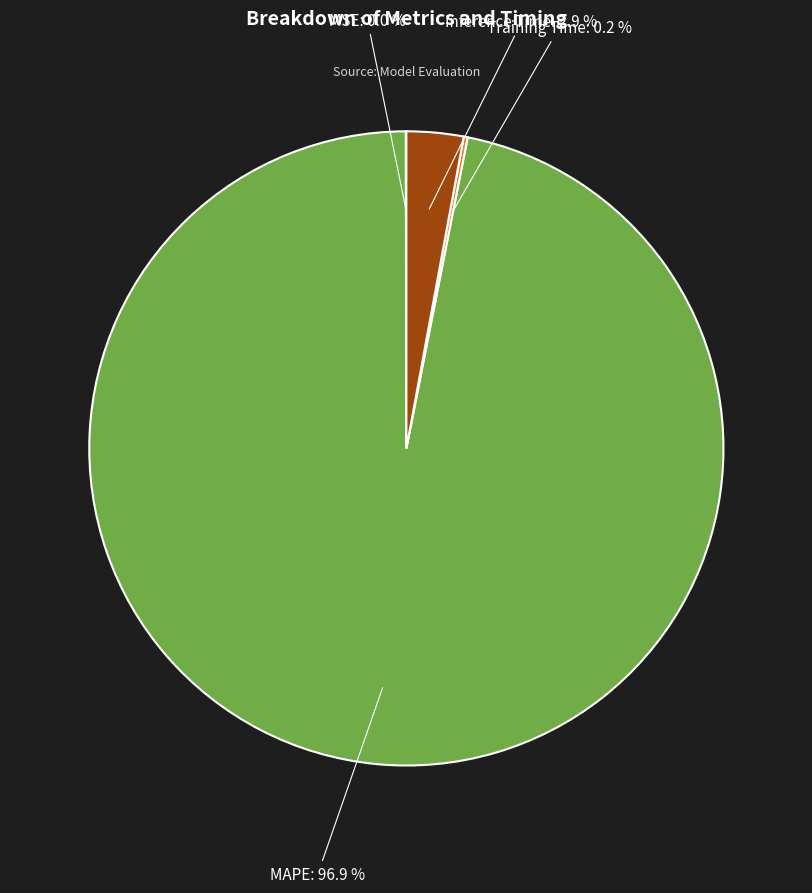

Is there any slice that represents more than half of the pie?

Yes